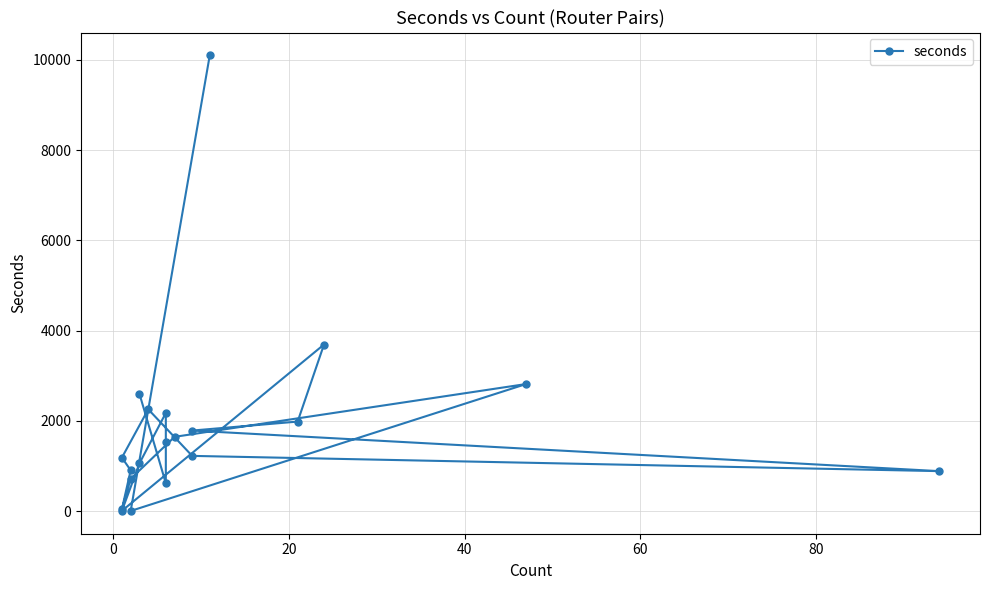

What is the difference between the maximum and minimum values?

10096